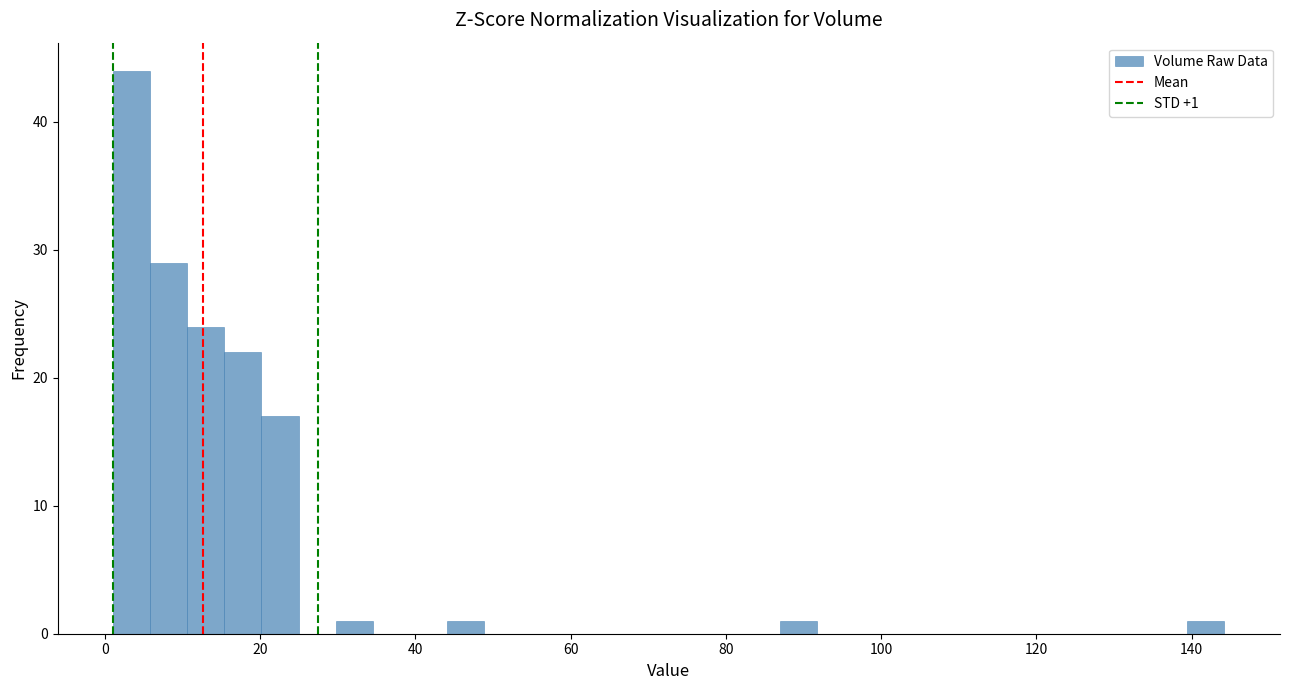

Read against the x-axis, roughly where is the centre of the tallest bar?

4